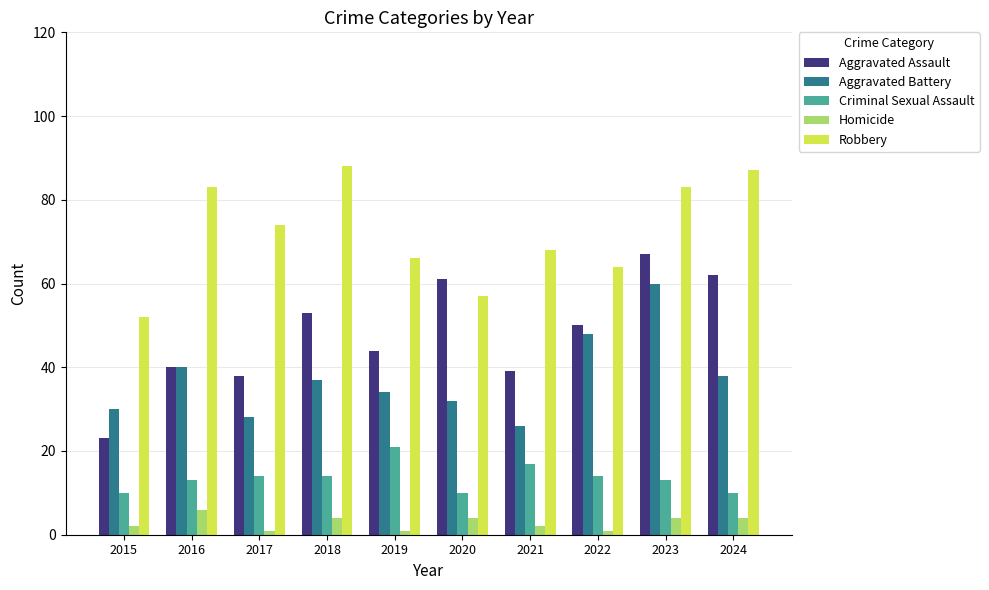

The value of Aggravated Battery at 2023 is 60. True or false?

True